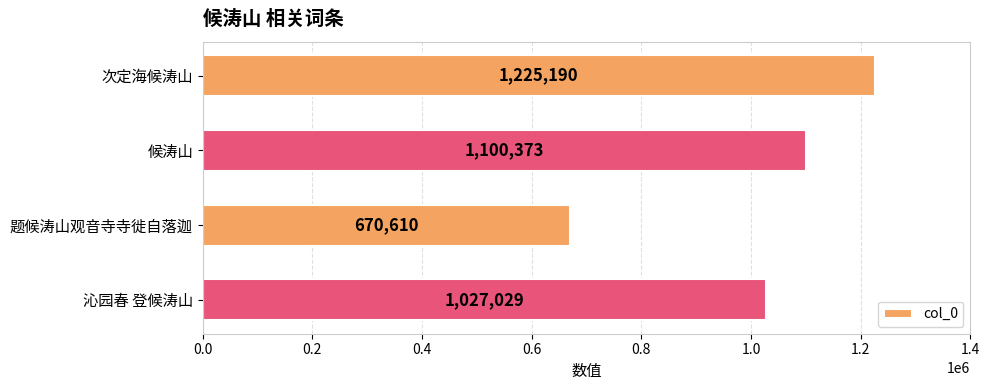

What is the smallest value displayed?

670610